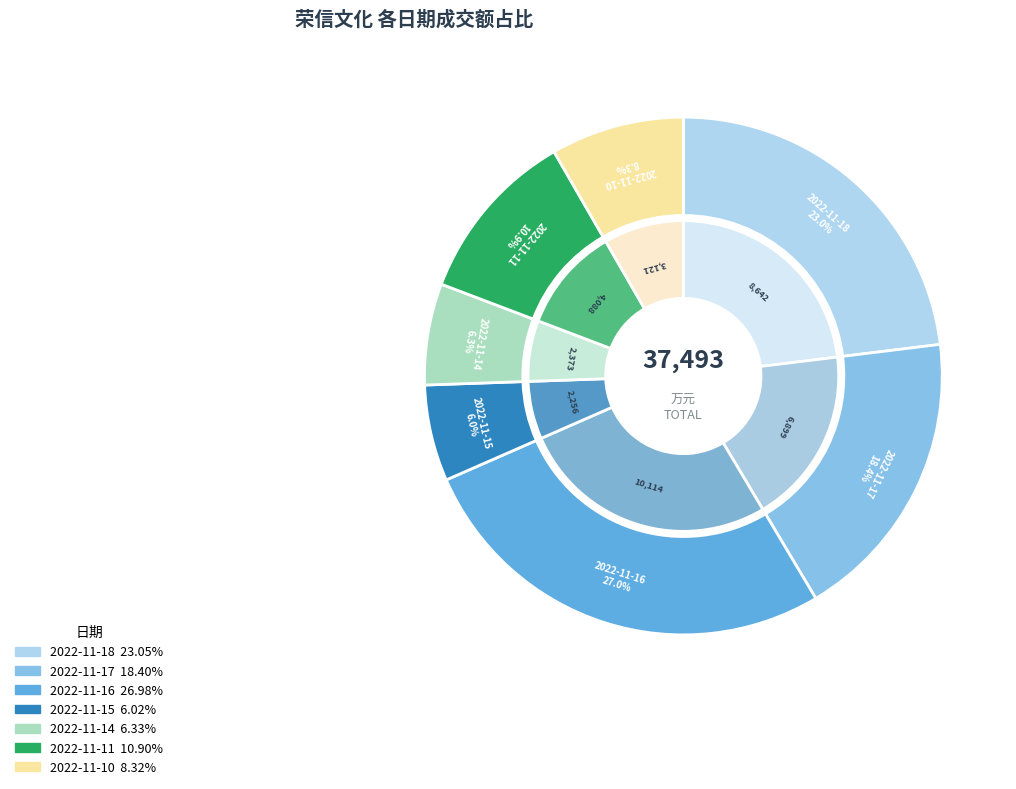

What is the change in value from 2022-11-18 to 2022-11-15?

-6386